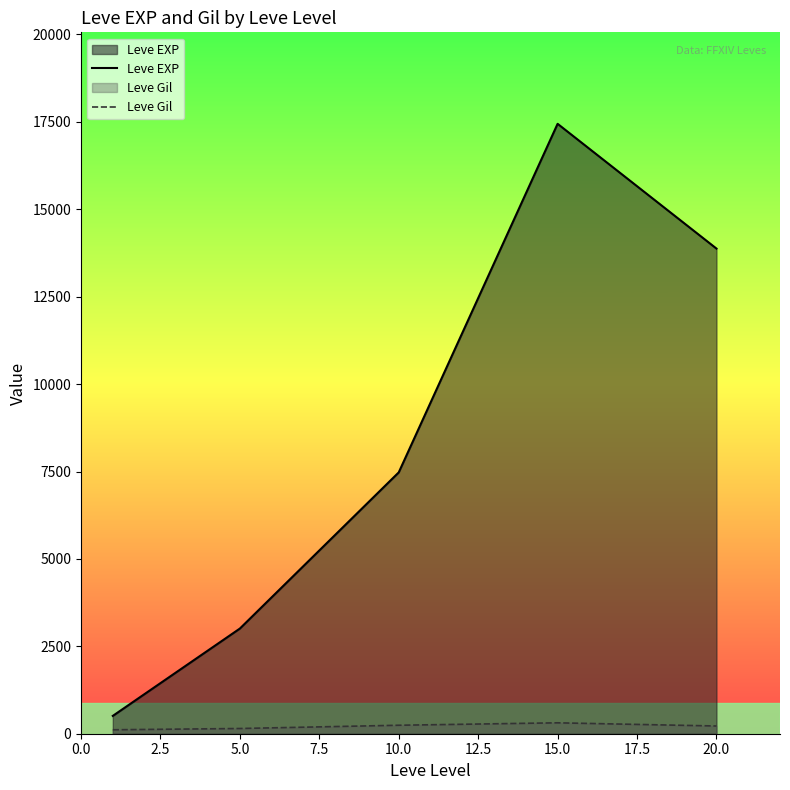

Does the chart display data point markers on the line(s)?

No